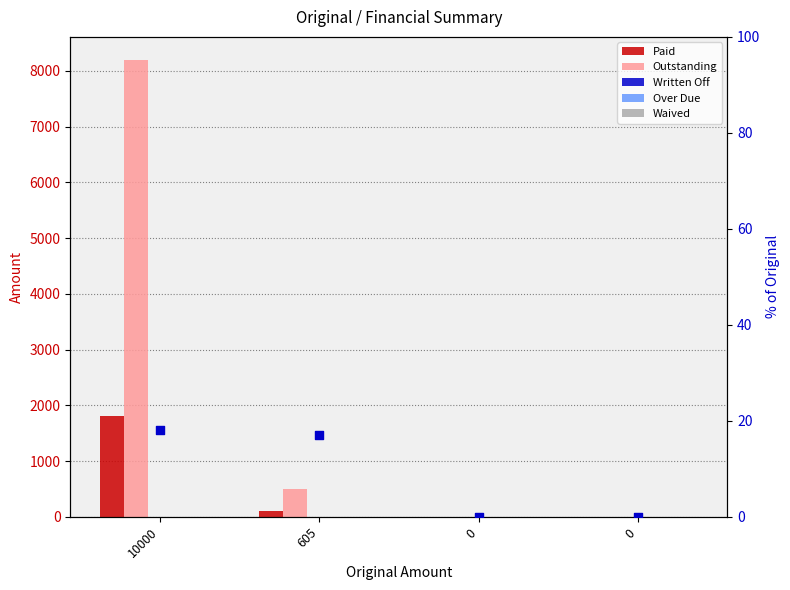

Which series has the largest total across all categories?

Outstanding